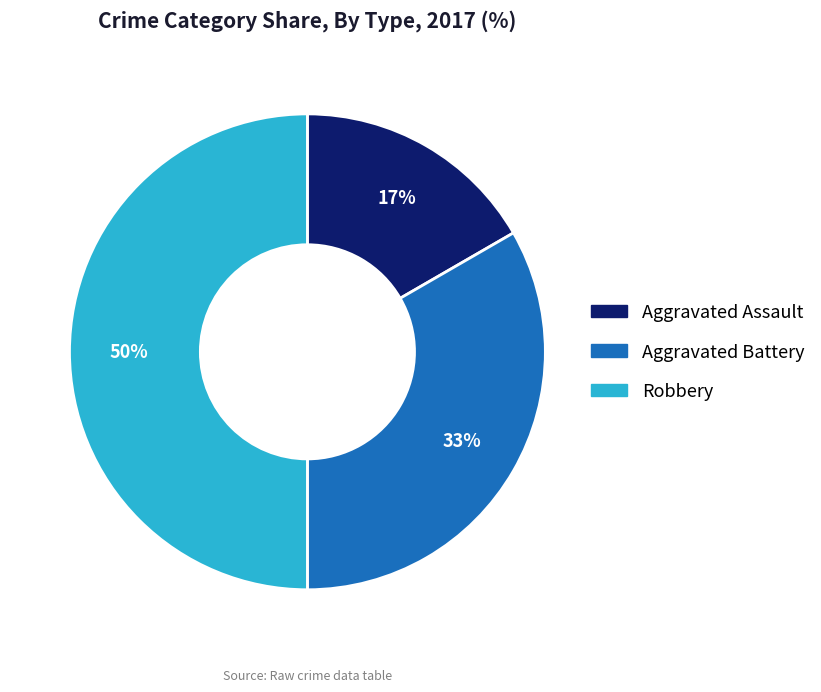

To the nearest percent, what percentage of the pie is Aggravated Battery?

33%